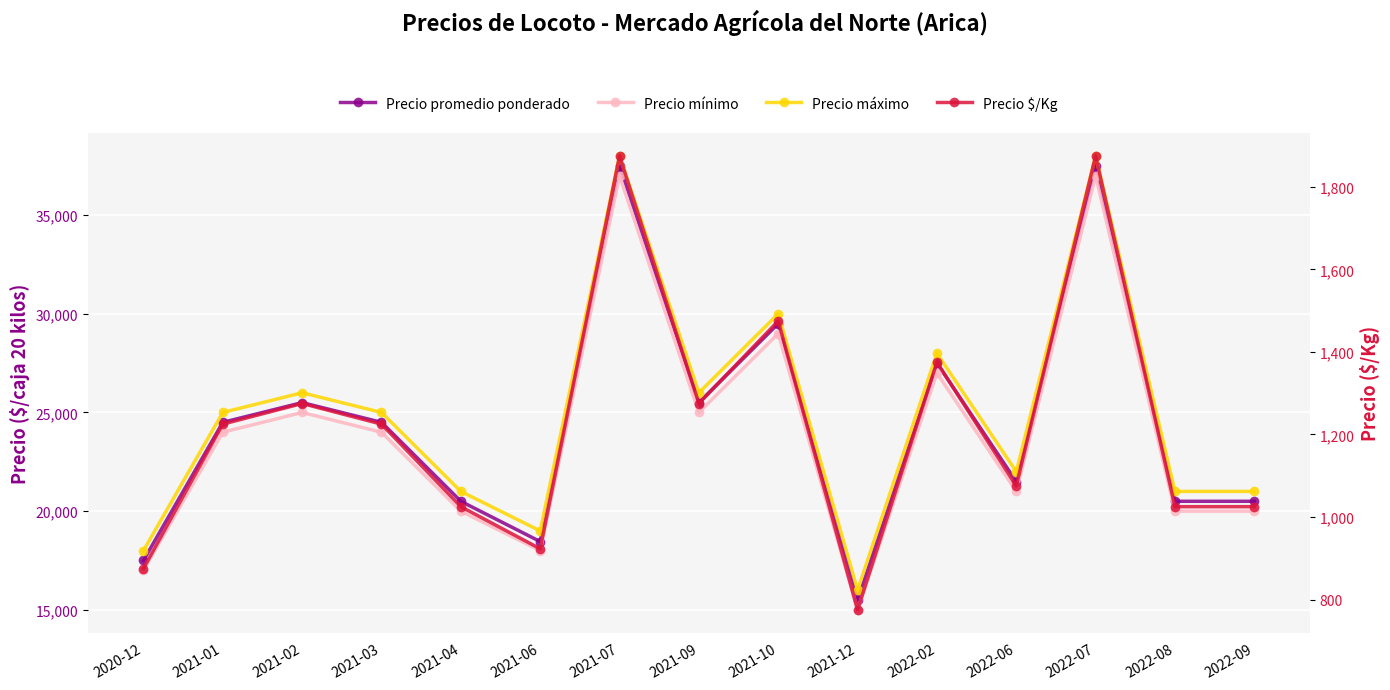

At 2021-01, list the series in order from largest to smallest.

Precio máximo, Precio promedio ponderado, Precio mínimo, Precio $/Kg